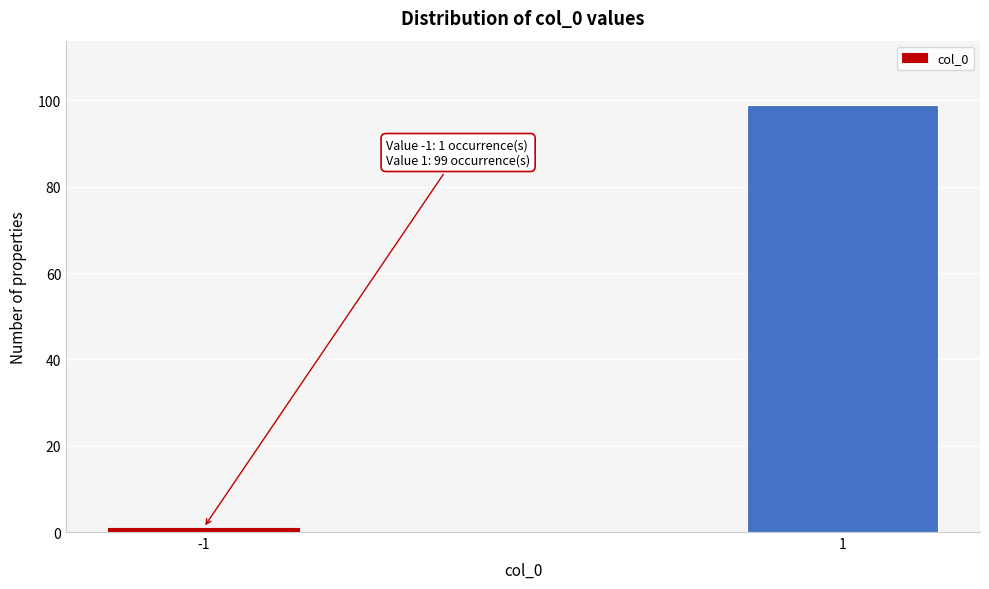

Reading left to right, list all the values displayed in this chart.

1	99